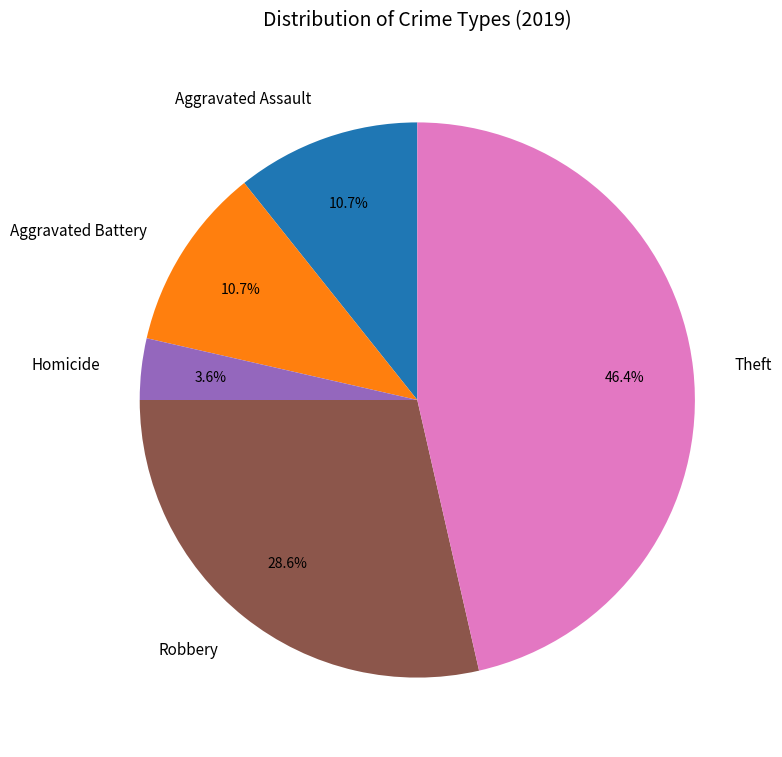

To the nearest percent, what is the average slice percentage?

20%